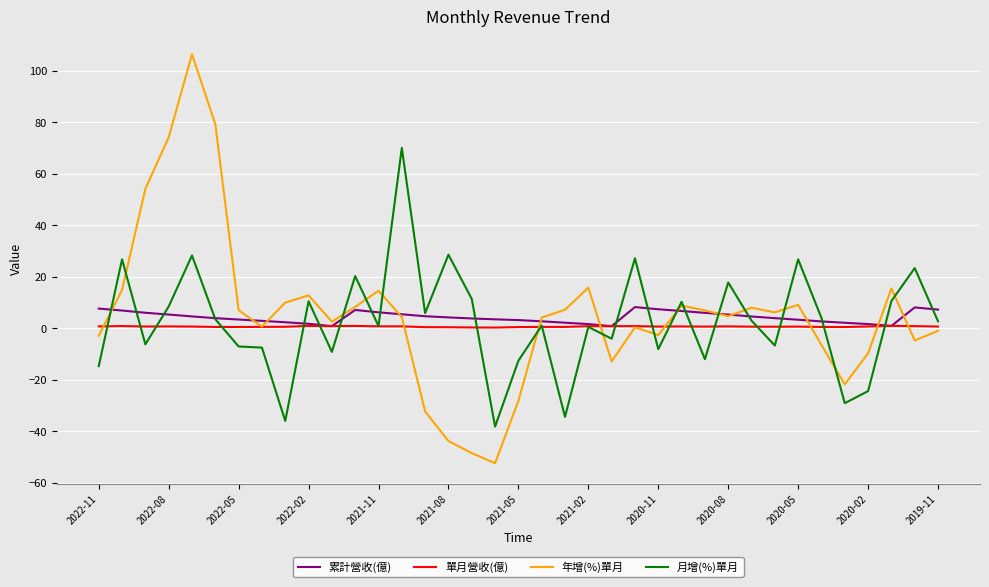

What are all the series names shown in the legend?

累計營收(億), 單月營收(億), 年增(%)單月, 月增(%)單月